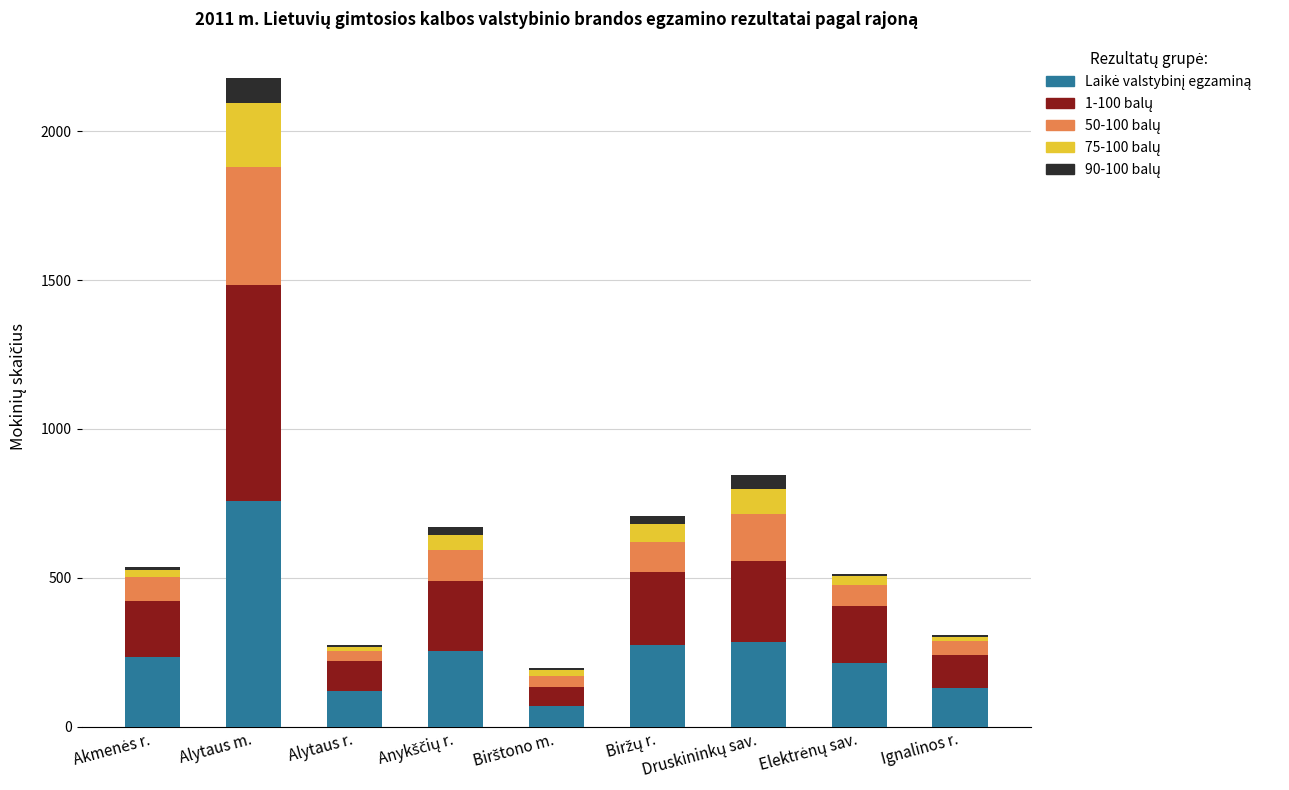

What is the label of the 5th bar from the right?

Birštono m.